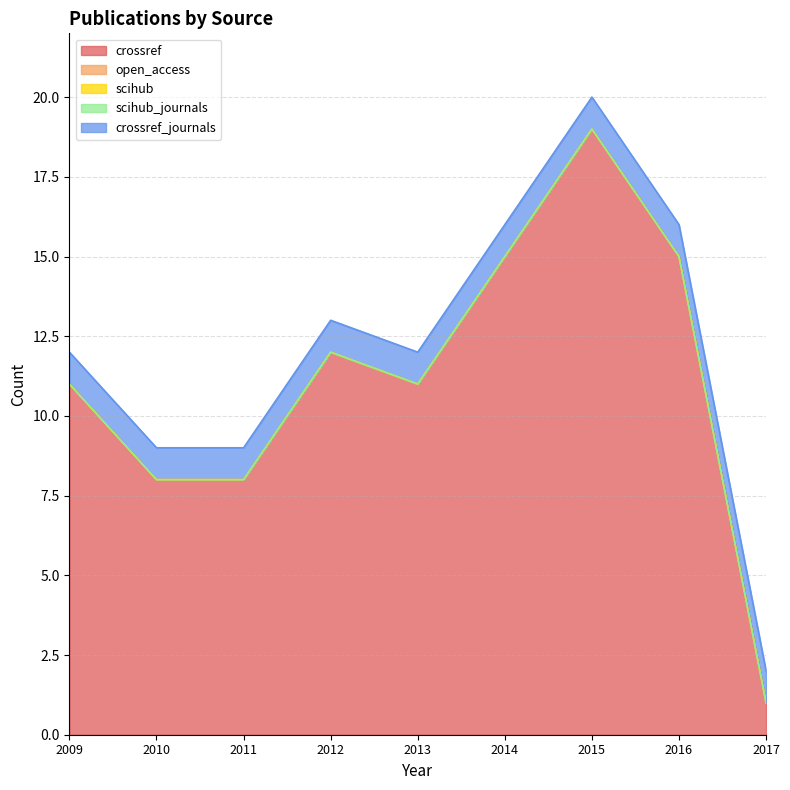

What is the total value across all series at 2010?

9